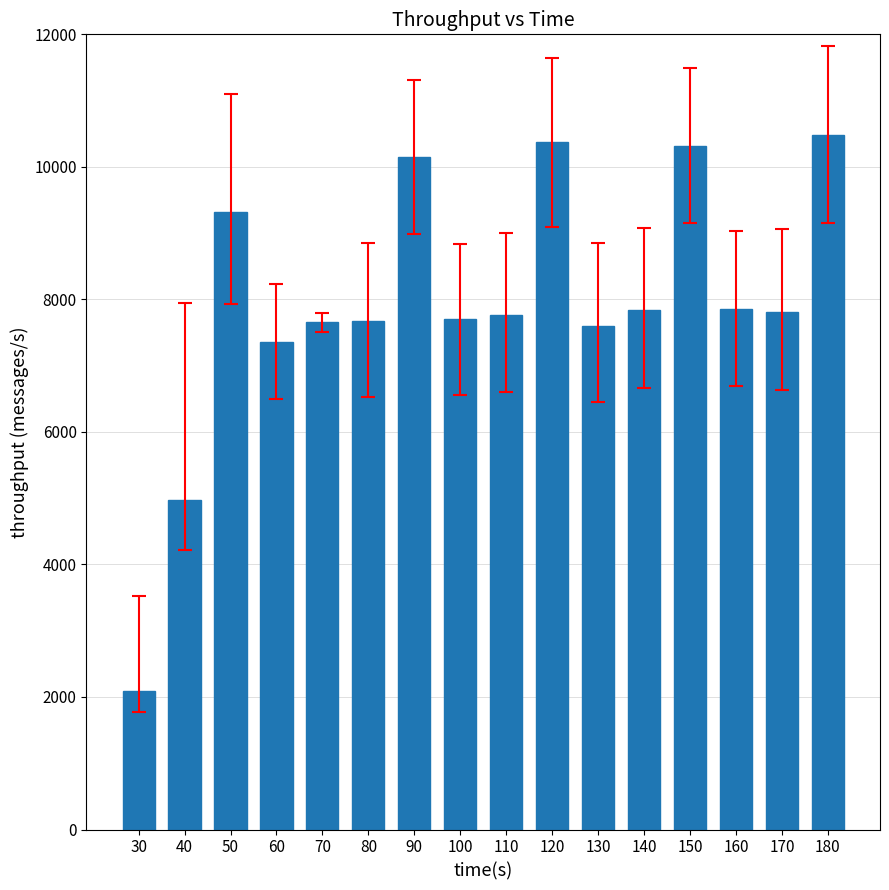

The value at 140 is 10969. True or false?

False